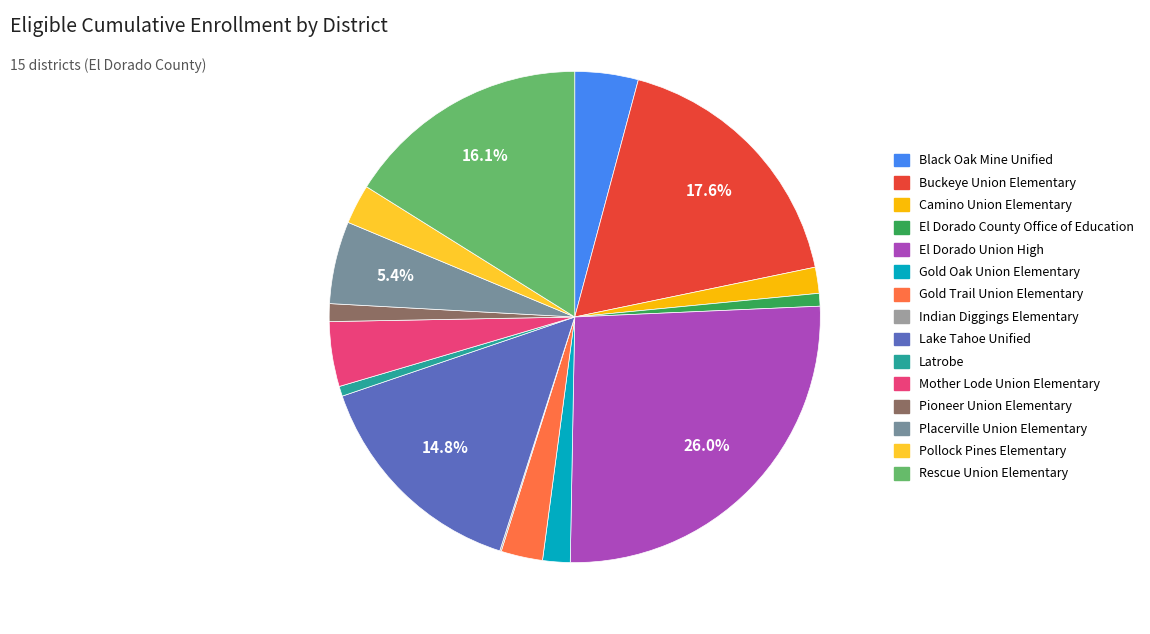

To the nearest percent, what percentage of the pie is Latrobe?

1%